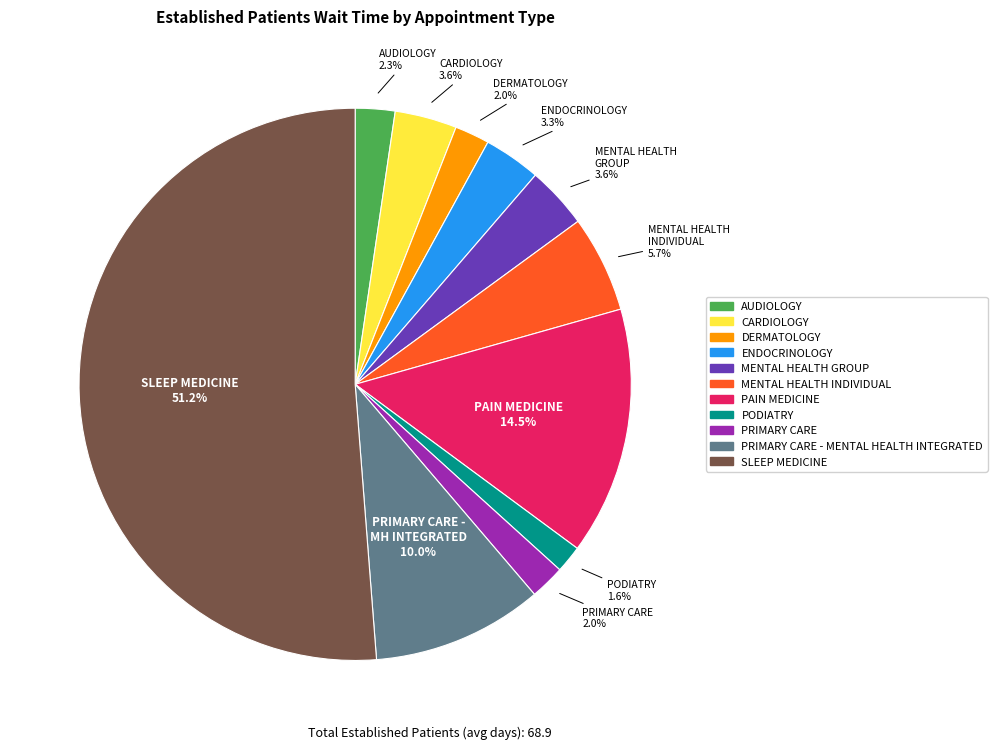

Is there a majority slice in this chart?

Yes